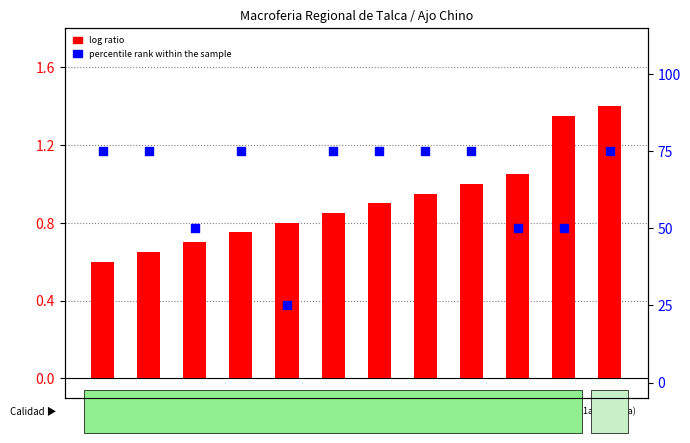

Is the value of percentile rank within the sample at 2800 greater than the value of log ratio at 1900?

Yes